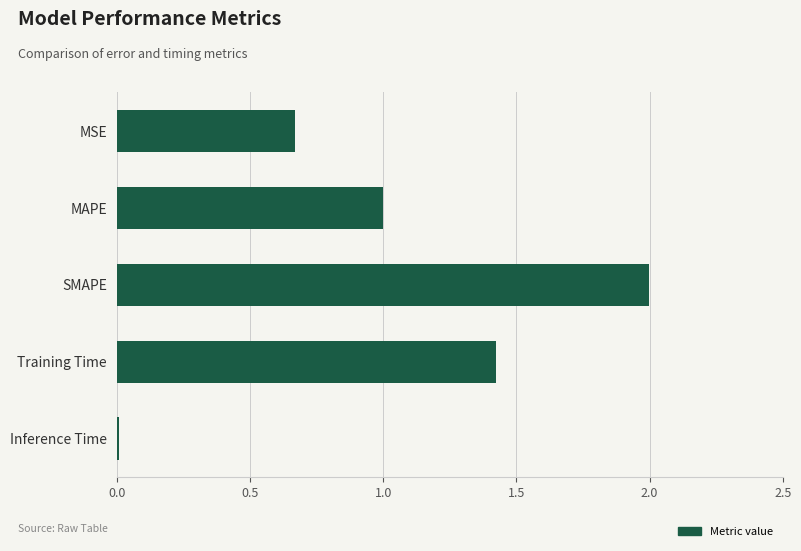

What is the difference between the maximum and minimum values?

2.0